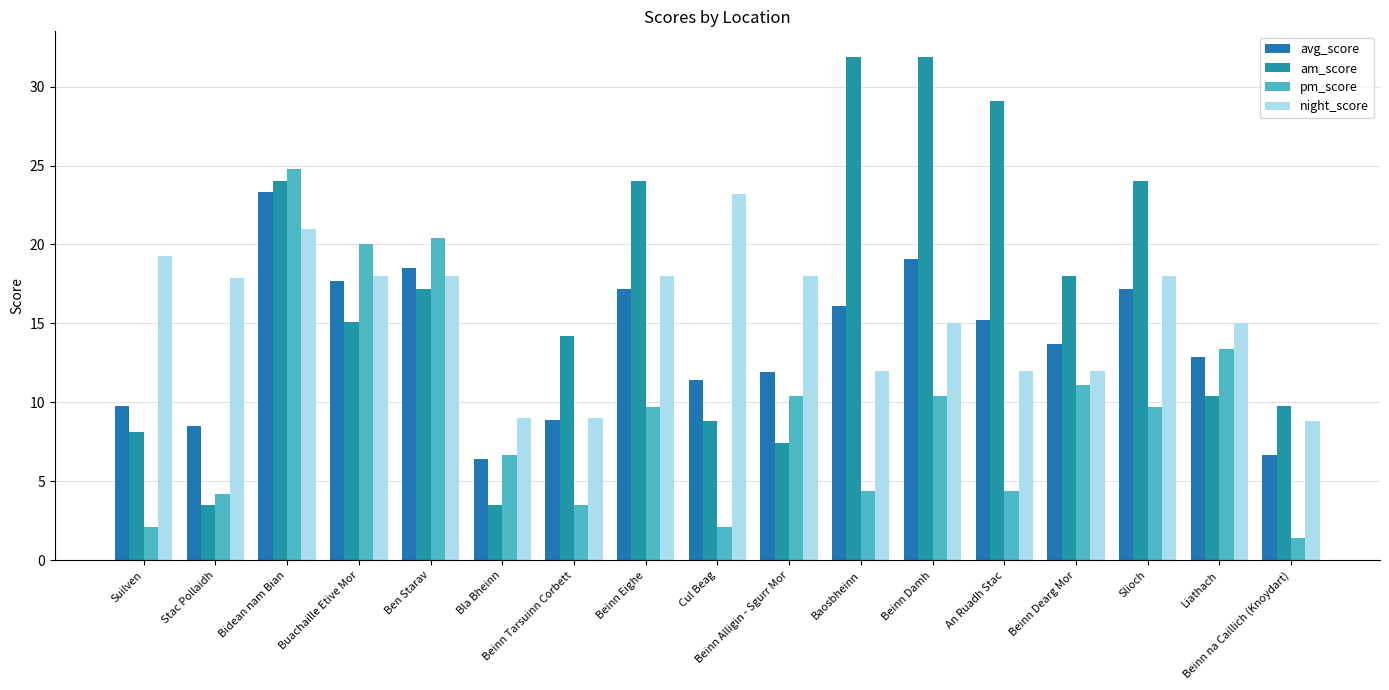

Which series has the largest range (max minus min)?

am_score